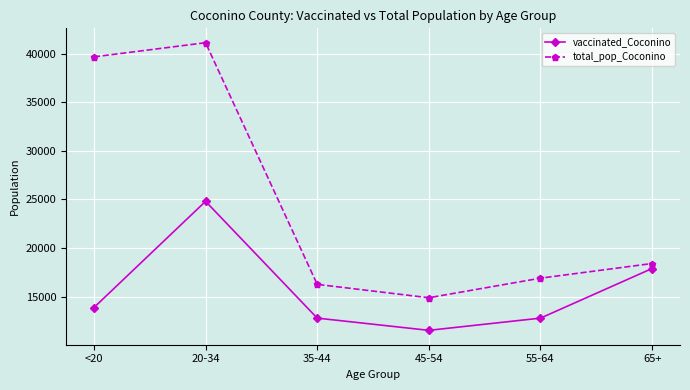

How many distinct data groups are displayed?

2